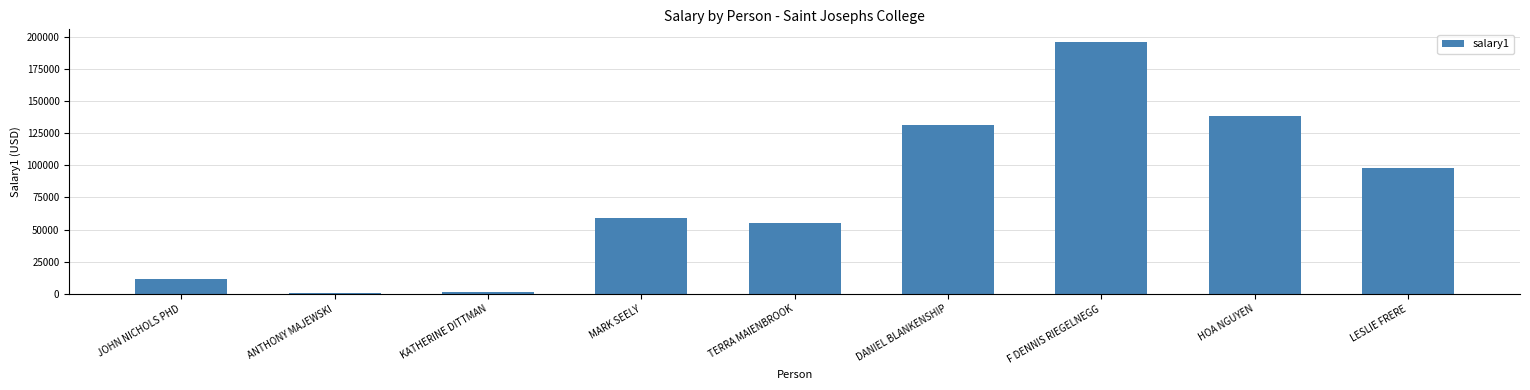

What position from the right is JOHN NICHOLS PHD?

9